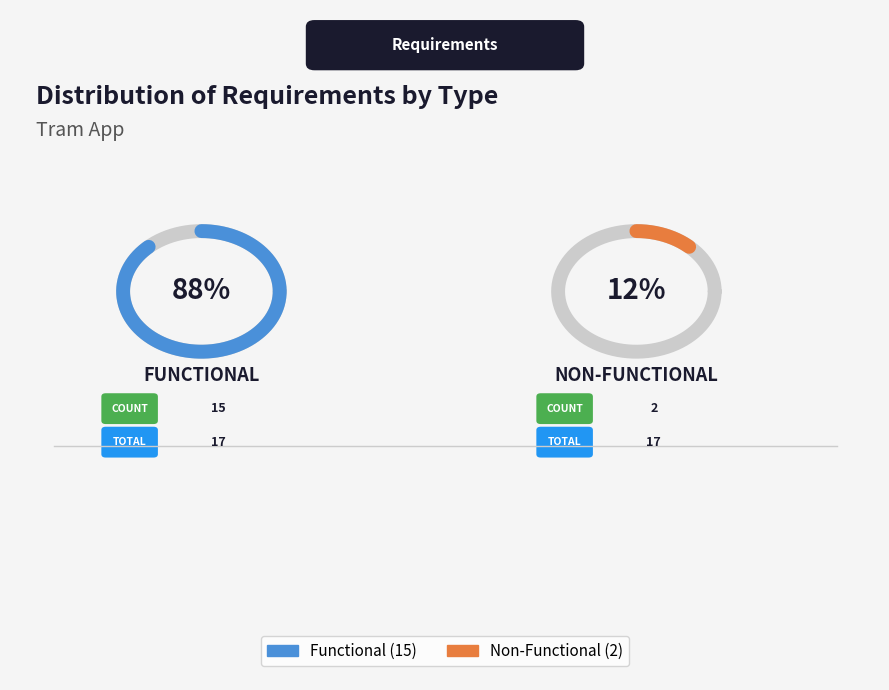

Is the sum of Functional and Non-Functional greater than half?

Yes